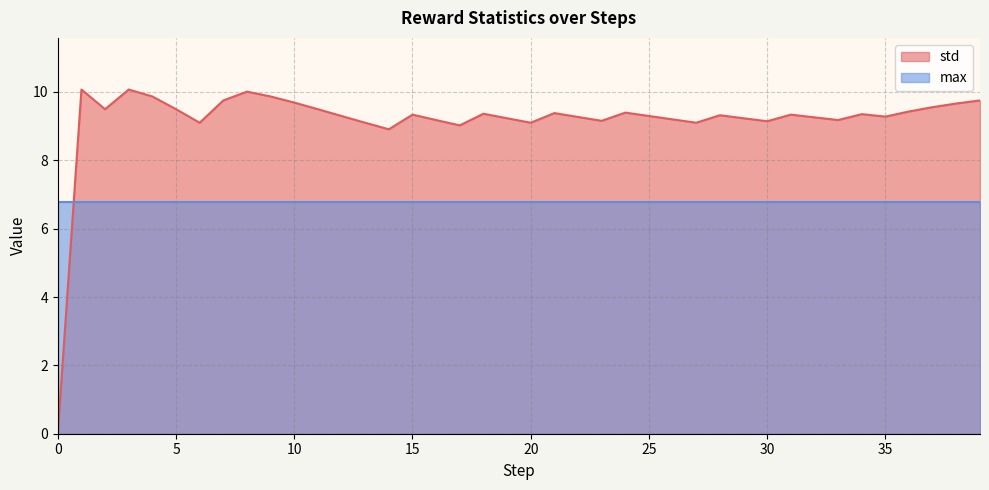

Rank the categories by value from lowest to highest.

0, 14, 17, 20, 27, 6, 13, 30, 23, 33, 16, 26, 19, 29, 32, 22, 35, 12, 25, 28, 15, 31, 34, 18, 21, 24, 36, 2, 5, 11, 37, 38, 10, 7, 39, 4, 9, 8, 3, 1